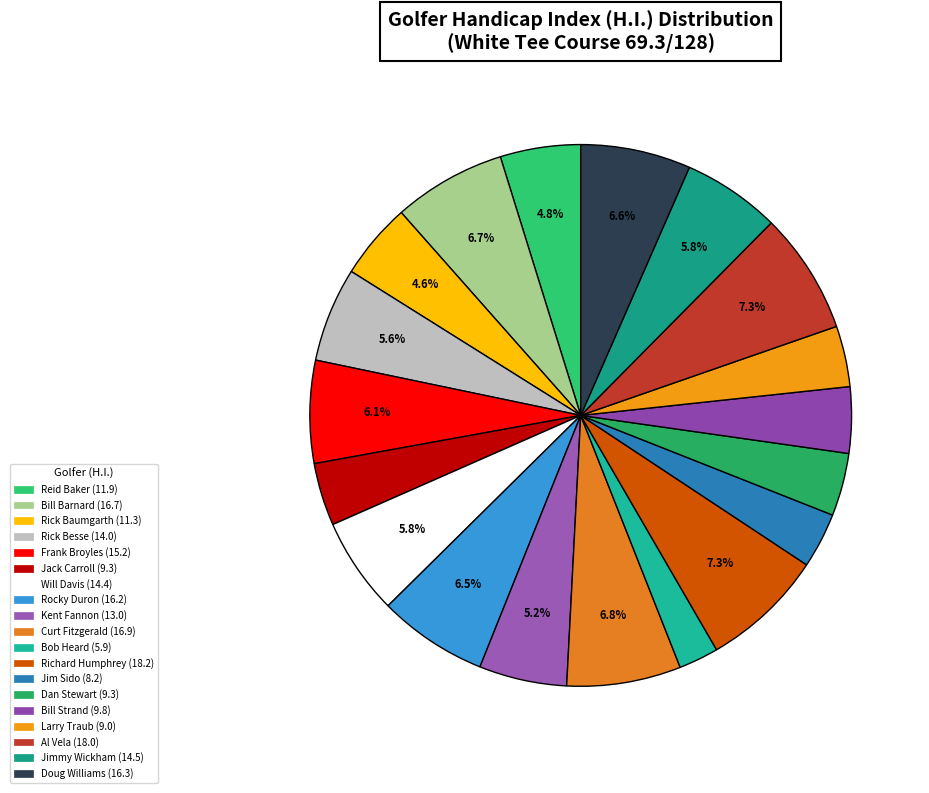

How many slices are in this pie chart?

19